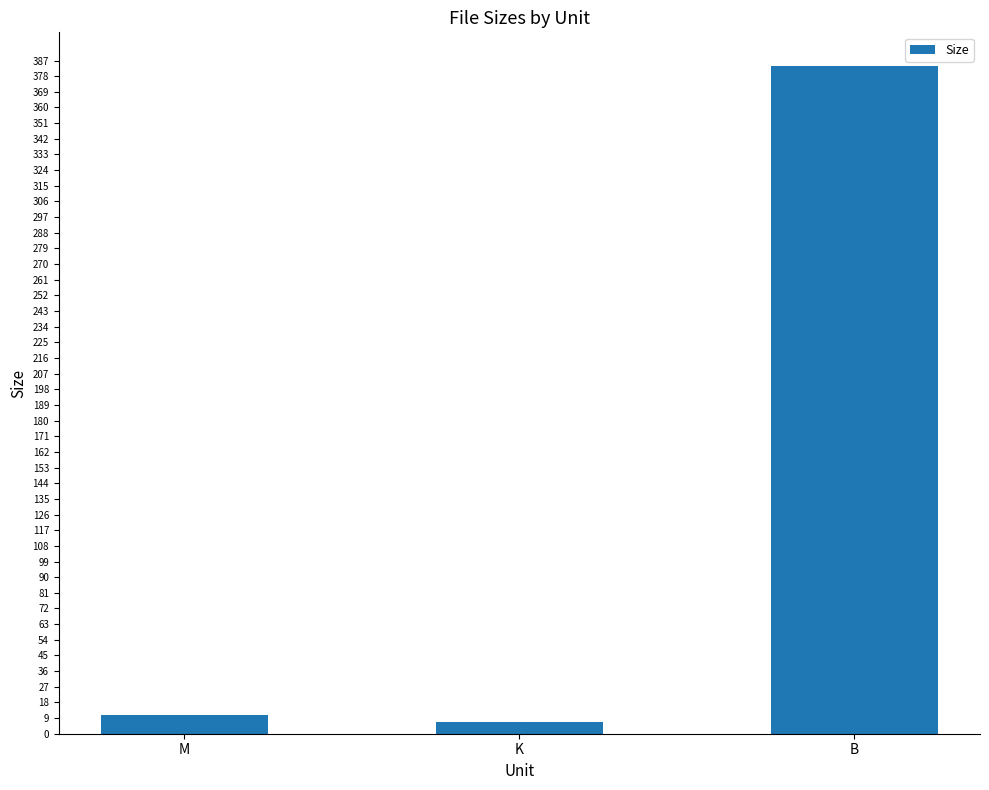

What position from the left is K?

2